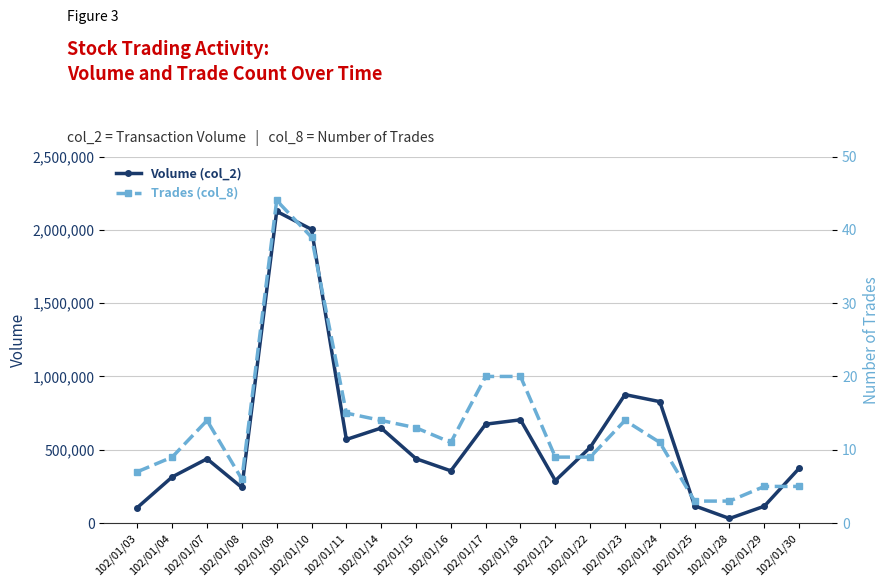

What is the average value of the Trades (col_8) series?

14